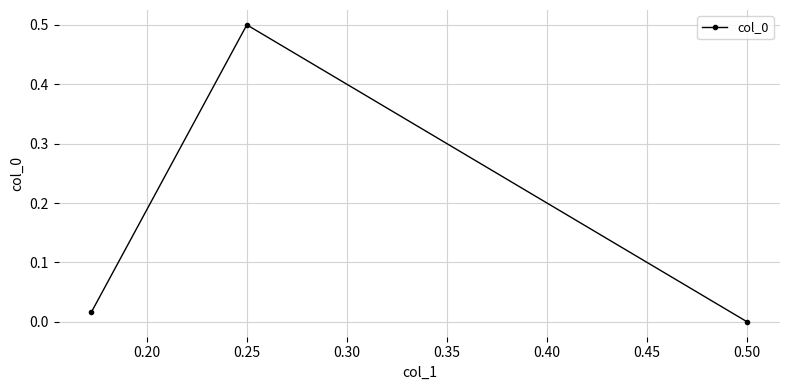

The value at 0.25 is 0.5. True or false?

True